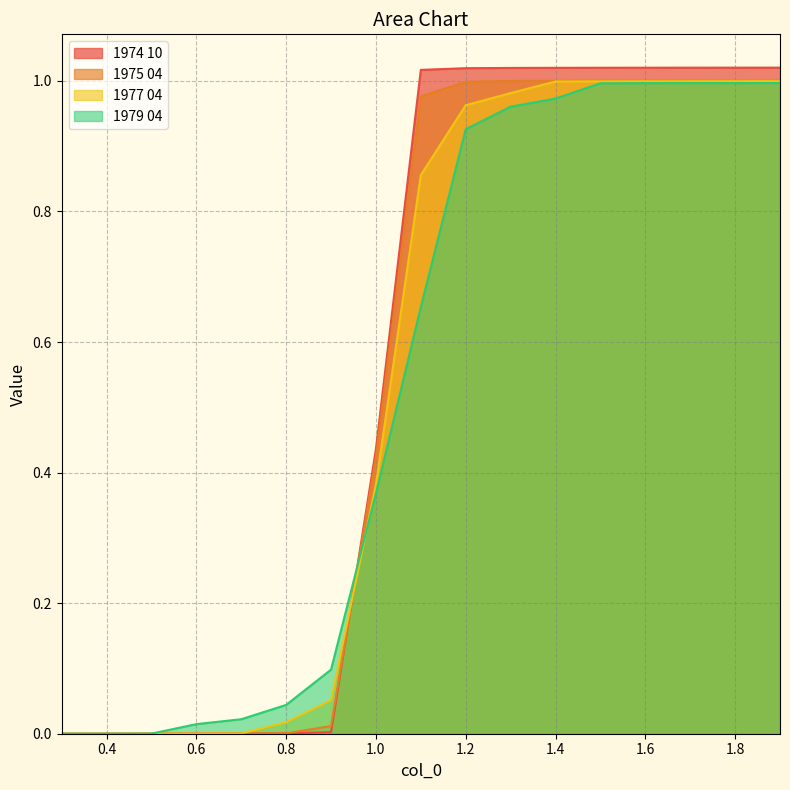

Which series has the largest range (max minus min)?

1974 10